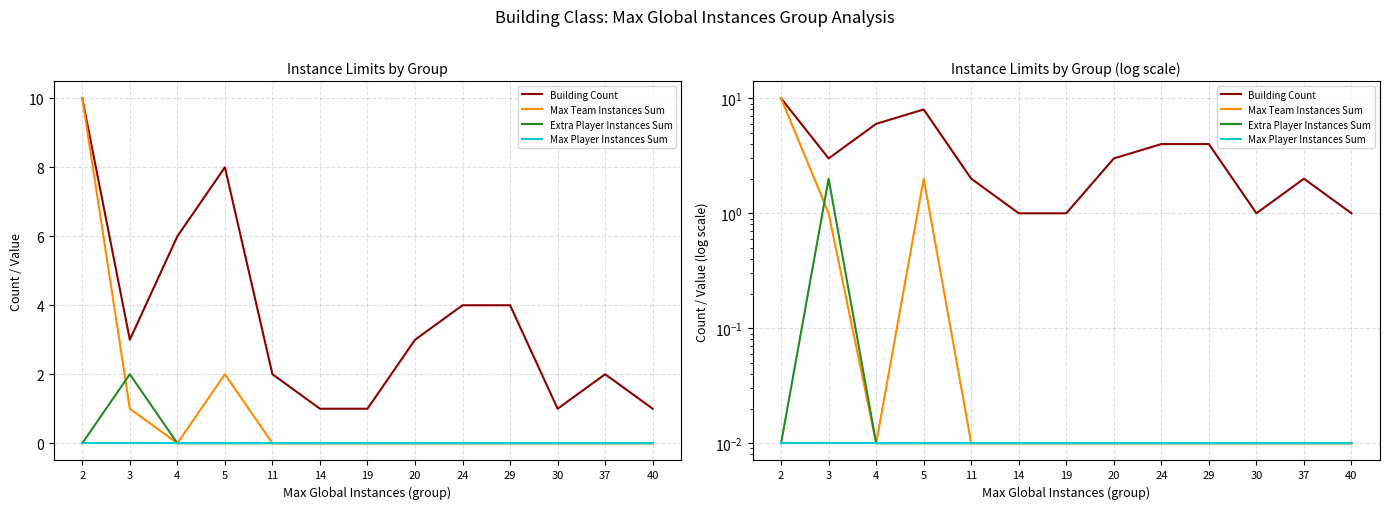

How many lines are shown in the chart?

4